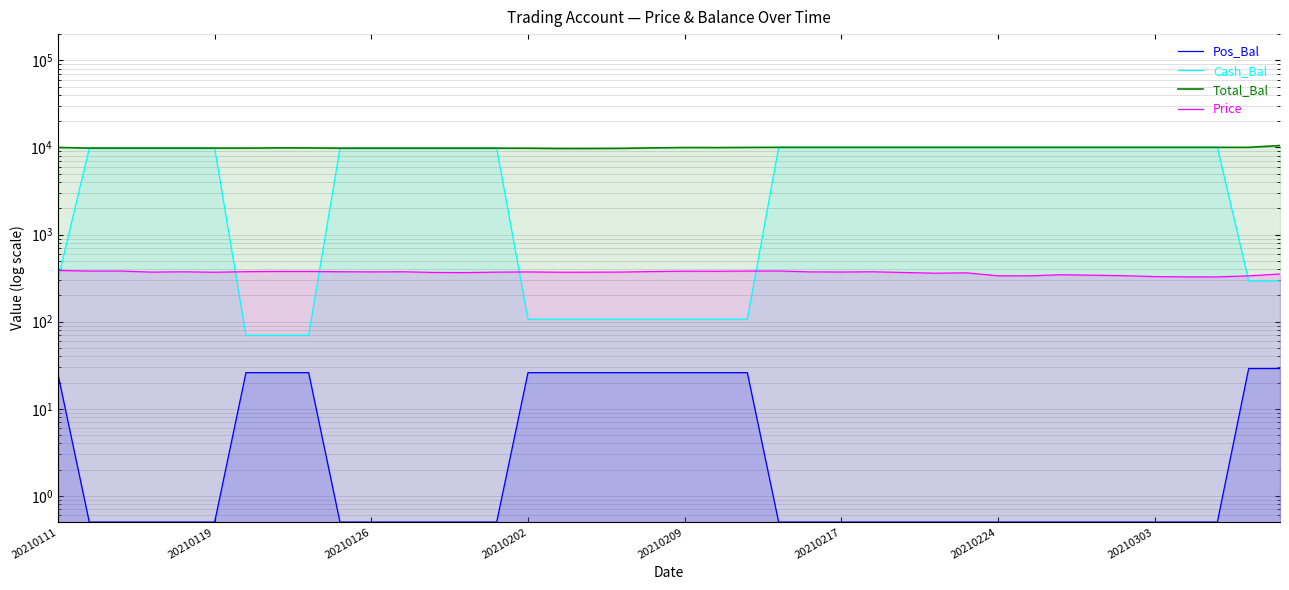

True or false: Cash_Bal and Price cross at least once.

True